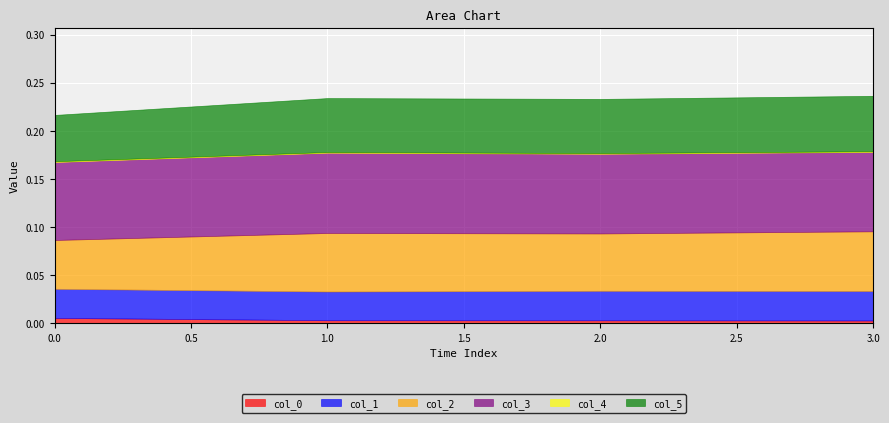

Does the chart display data point markers on the line(s)?

No